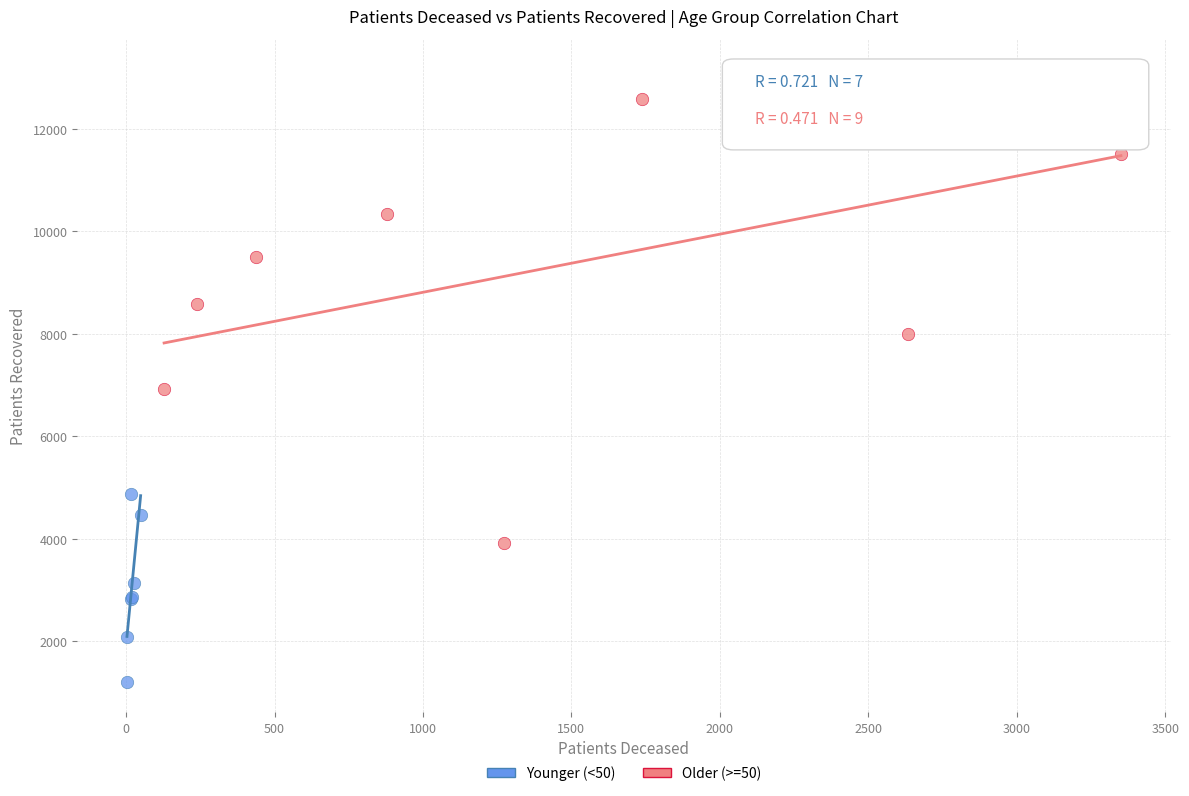

Which series contains the highest Y value?

Older (>=50)